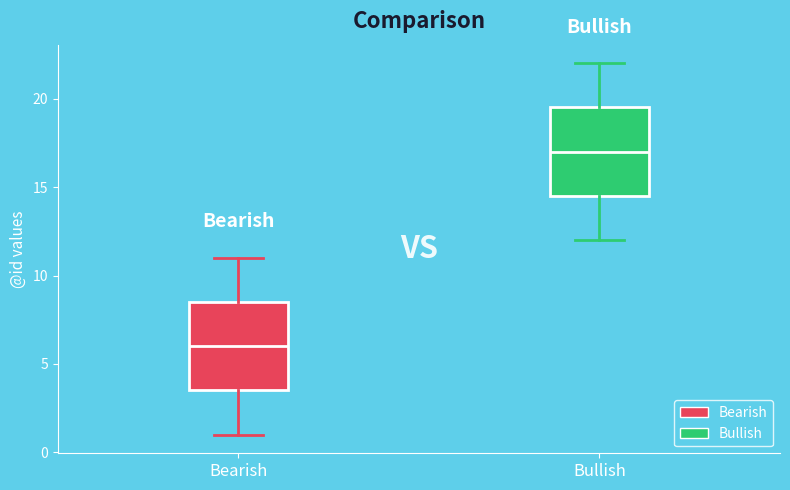

Where does the median line of the box for Bullish sit on the y-axis? The values are not printed on the chart, so give them approximately, as read against the axis.

17.0